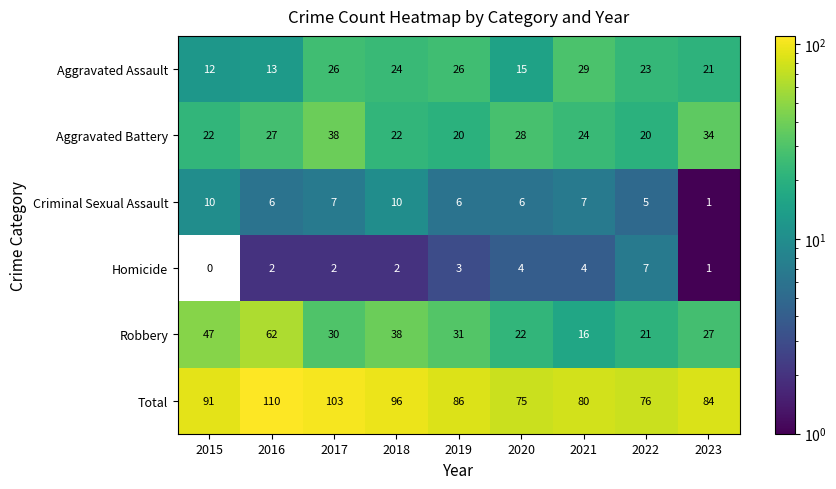

Which series has the widest spread of values?

Robbery